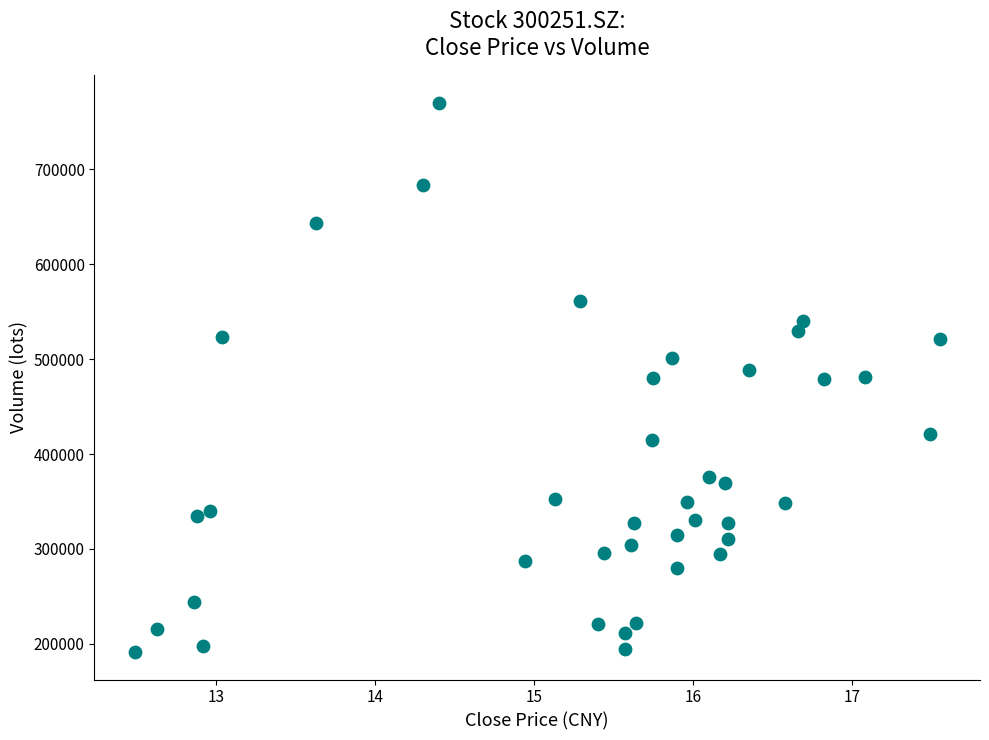

What is the range of X values (max minus min)?

5.1